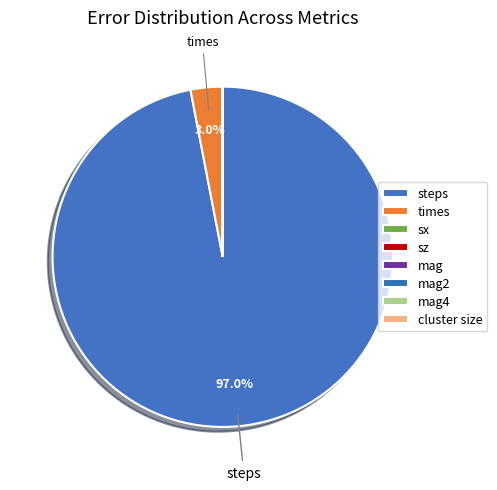

What is the largest slice in the pie chart?

steps